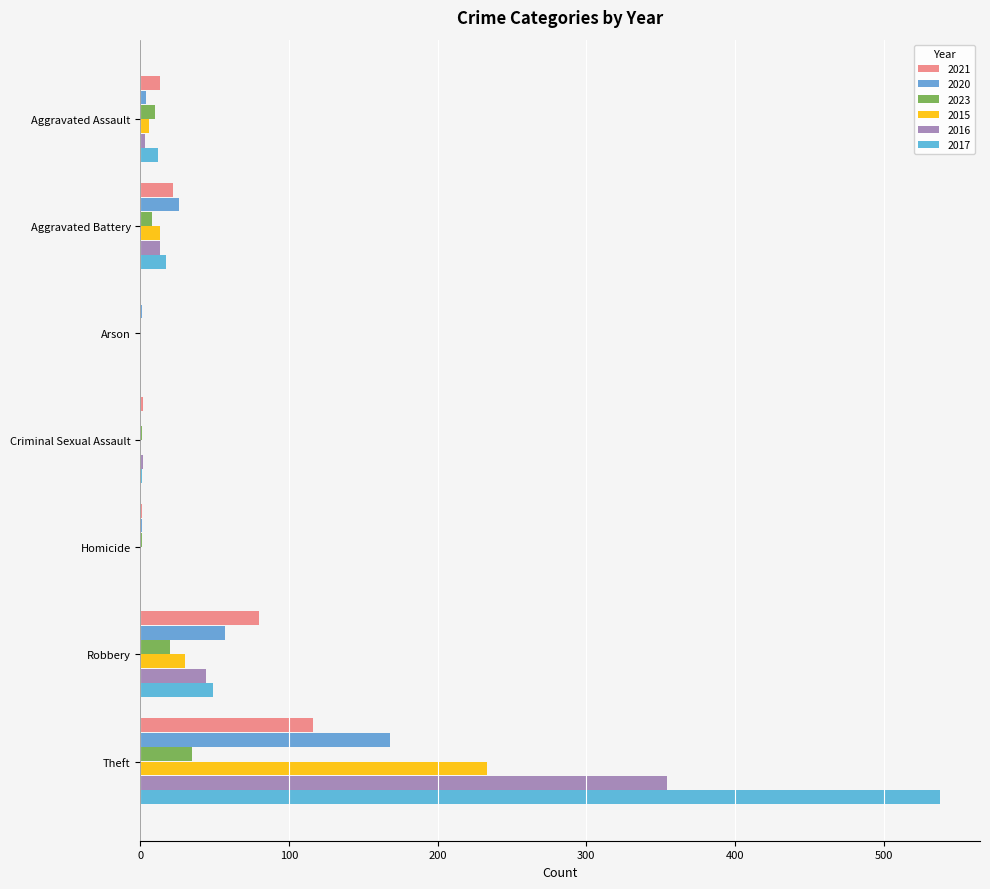

What is the sum of the 2016 values at Aggravated Assault and Homicide?

3